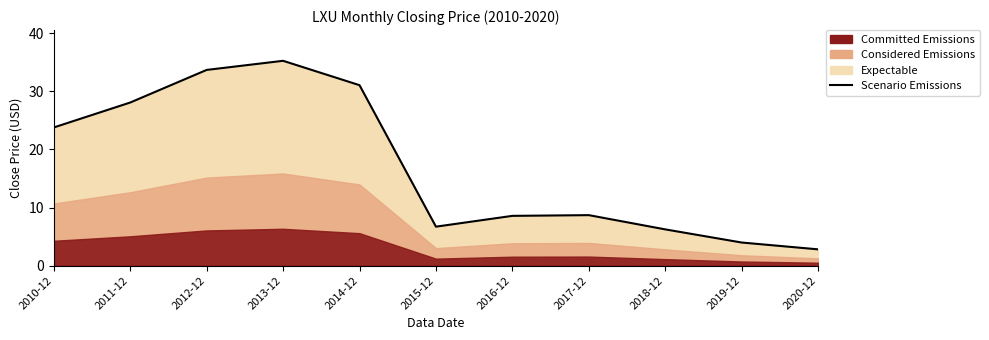

Reading right to left, list all the values displayed in this chart.

2.8	4.0	6.2	8.7	8.6	6.7	31.1	35.3	33.7	28.1	23.8